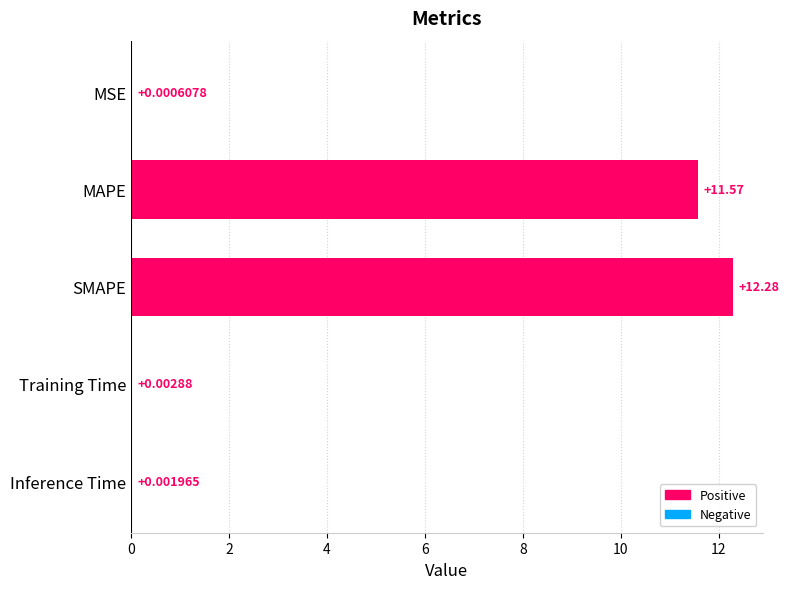

Which has a higher value, MSE or MAPE?

MAPE